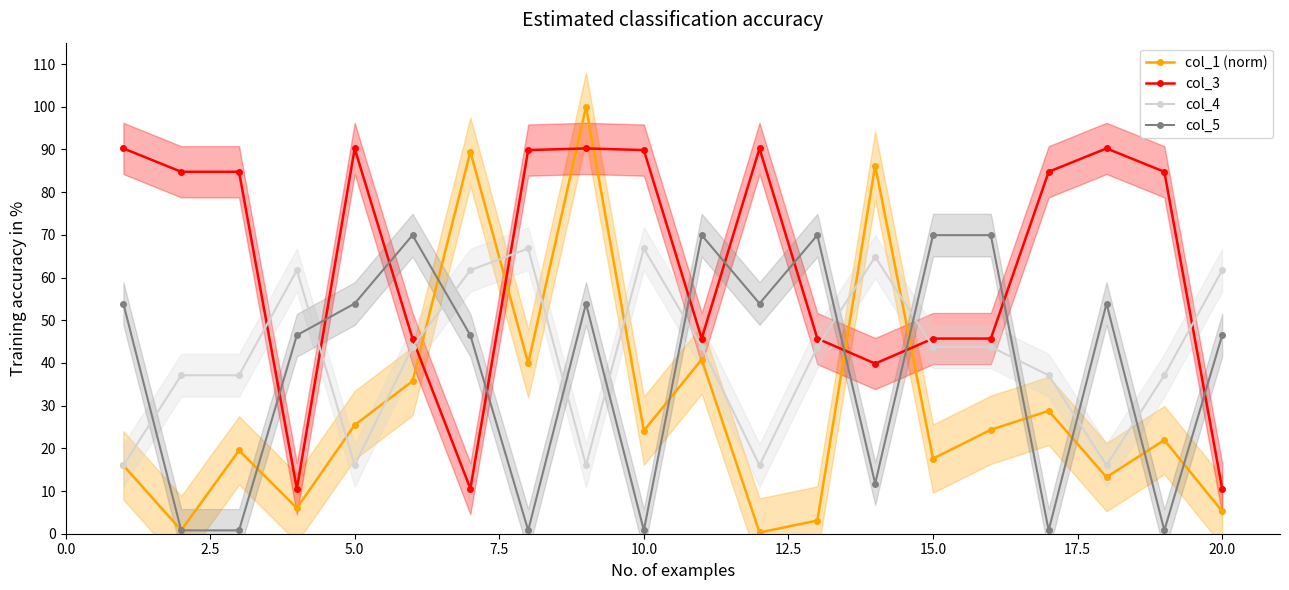

In col_3, how many points are higher than both neighbors (excluding endpoints)?

4